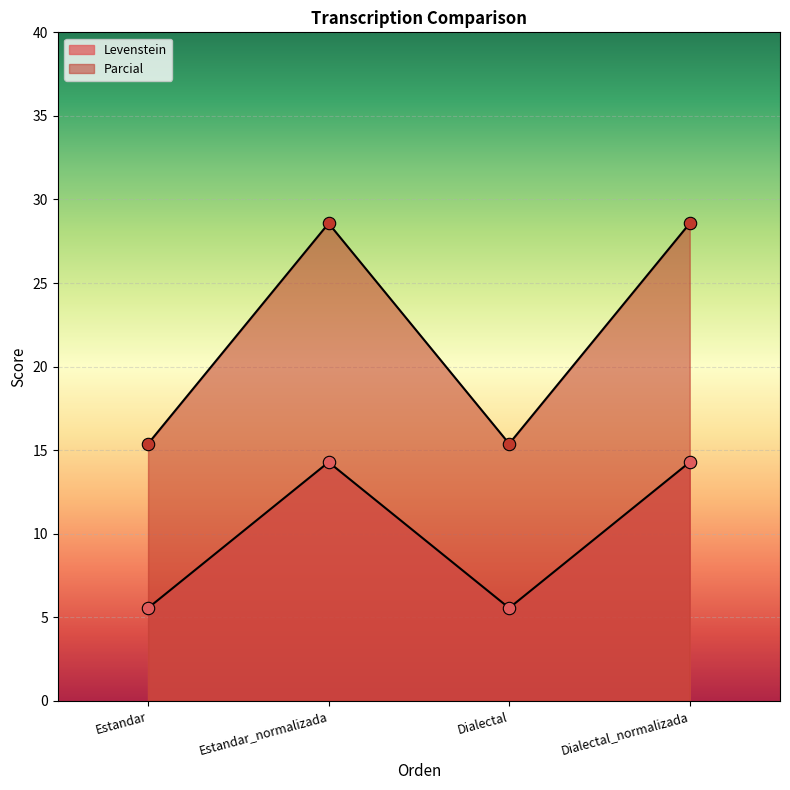

Which series reaches the minimum Y coordinate?

Levenstein